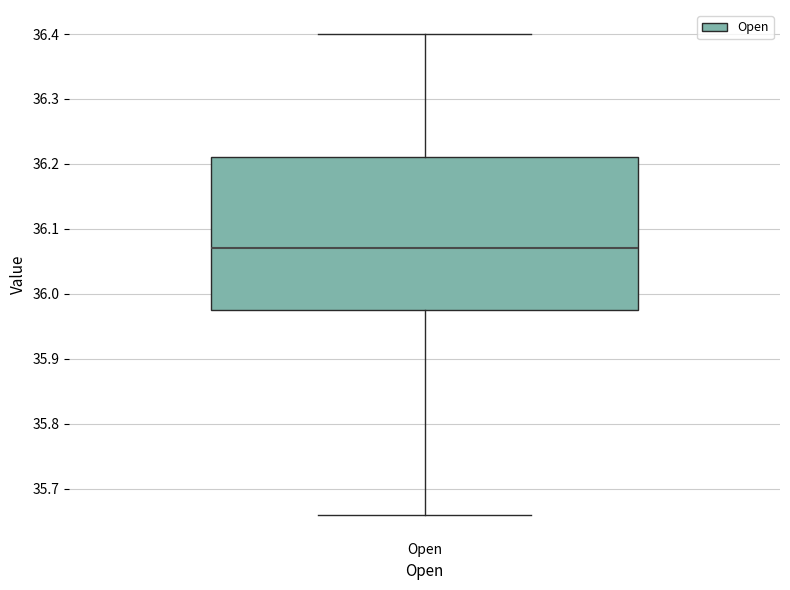

Read this box plot against the y-axis: the position of the median line, the range covered by the box, and the ends of both whiskers. The values are not printed on the chart, so give them approximately, as read against the axis.

median 36.07, box 35.98 to 36.21, whiskers 35.66 to 36.40